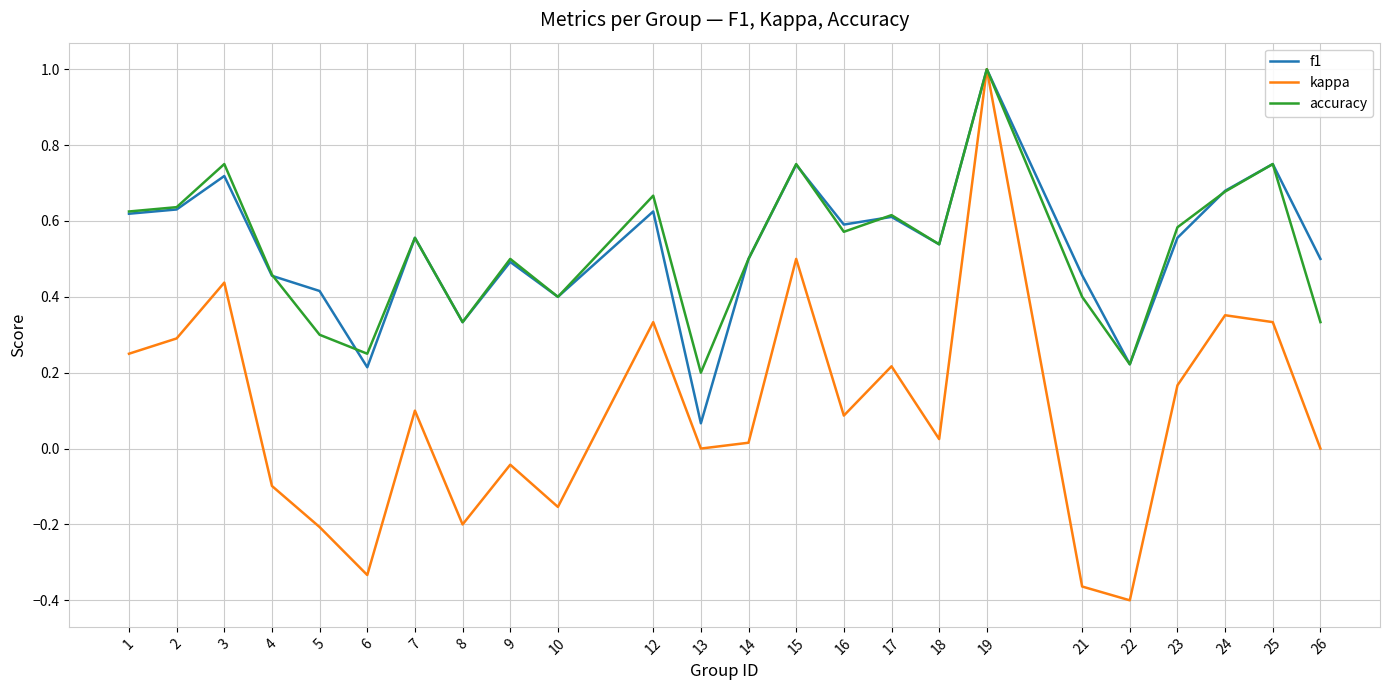

The value of accuracy at 22 is 0.2. True or false?

True